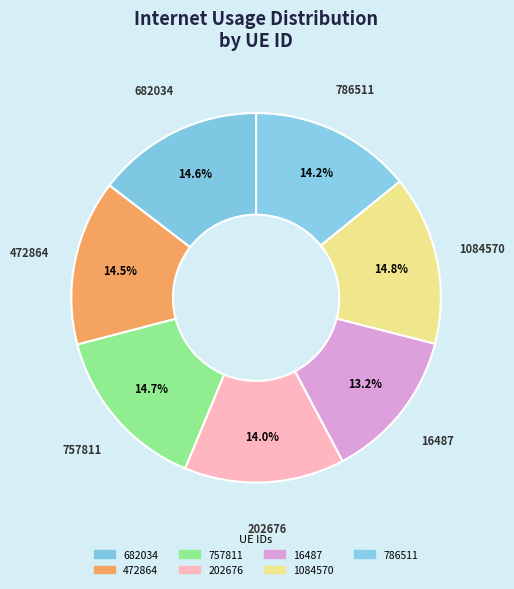

To the nearest percent, what portion does 16487 represent?

13%